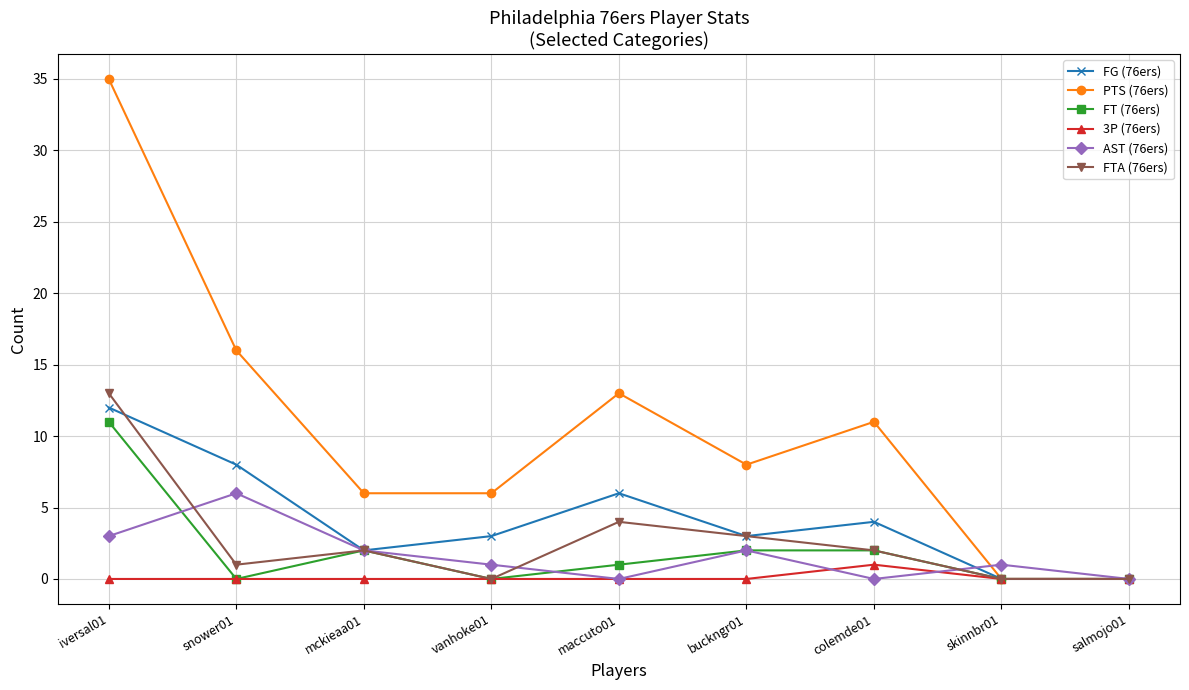

Between snower01 and skinnbr01, which series saw the biggest shift?

PTS (76ers)